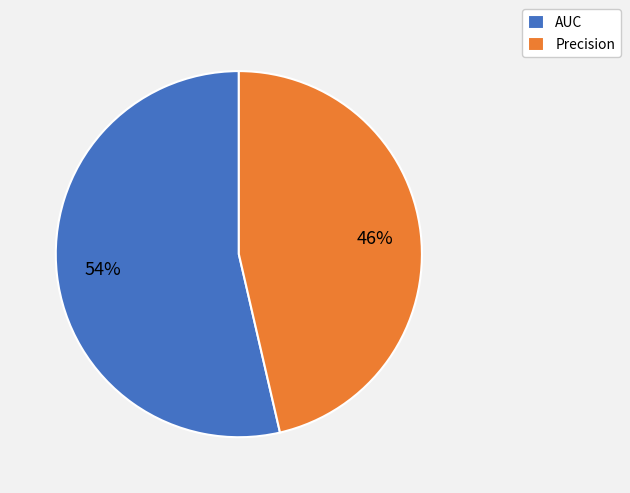

To the nearest percent, what is the average slice percentage?

50%